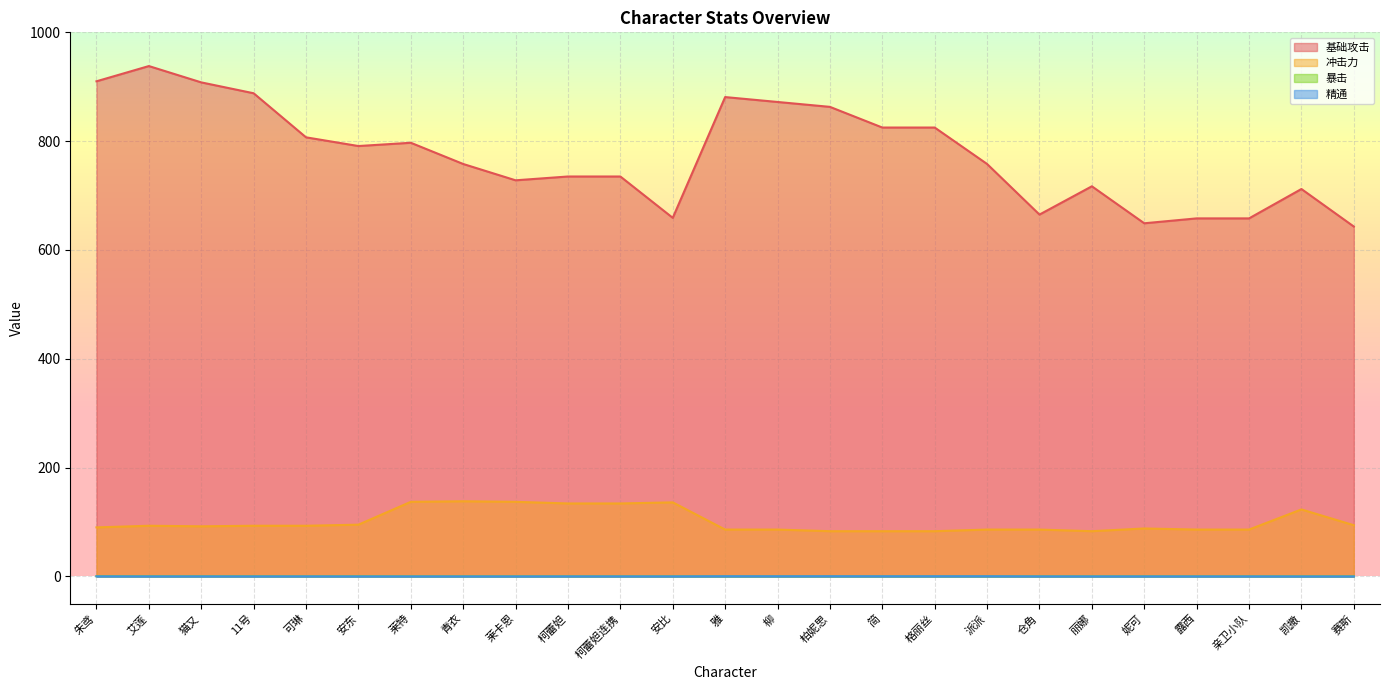

What is the label of the 22nd point from the right?

11号